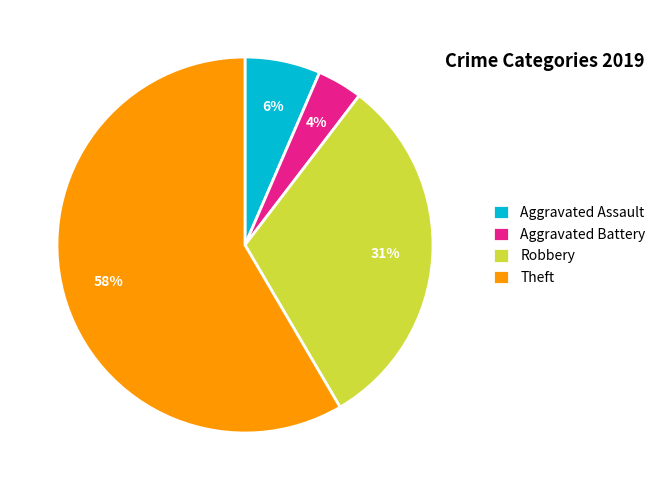

Which has a higher value, Robbery or Aggravated Battery?

Robbery